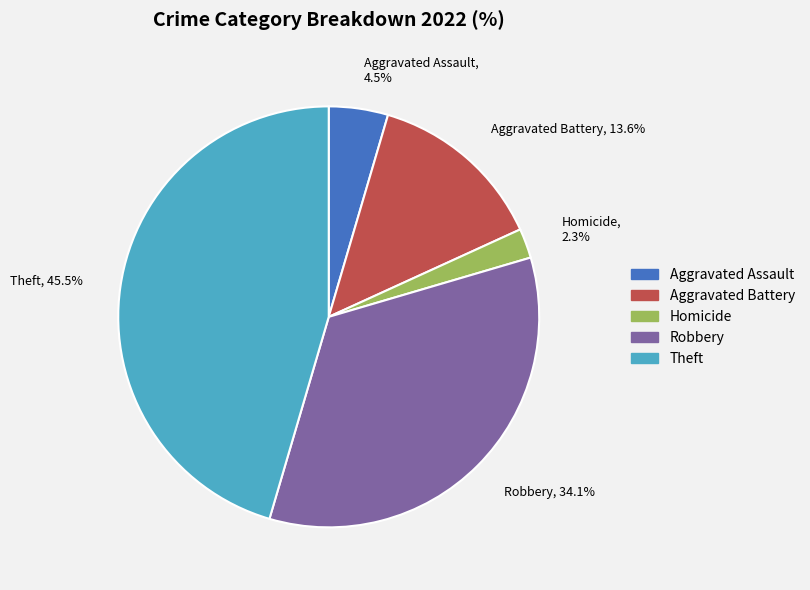

What is the ratio of the value at Aggravated Battery, 13.6% to the value at Aggravated Assault, 4.5%?

3.0